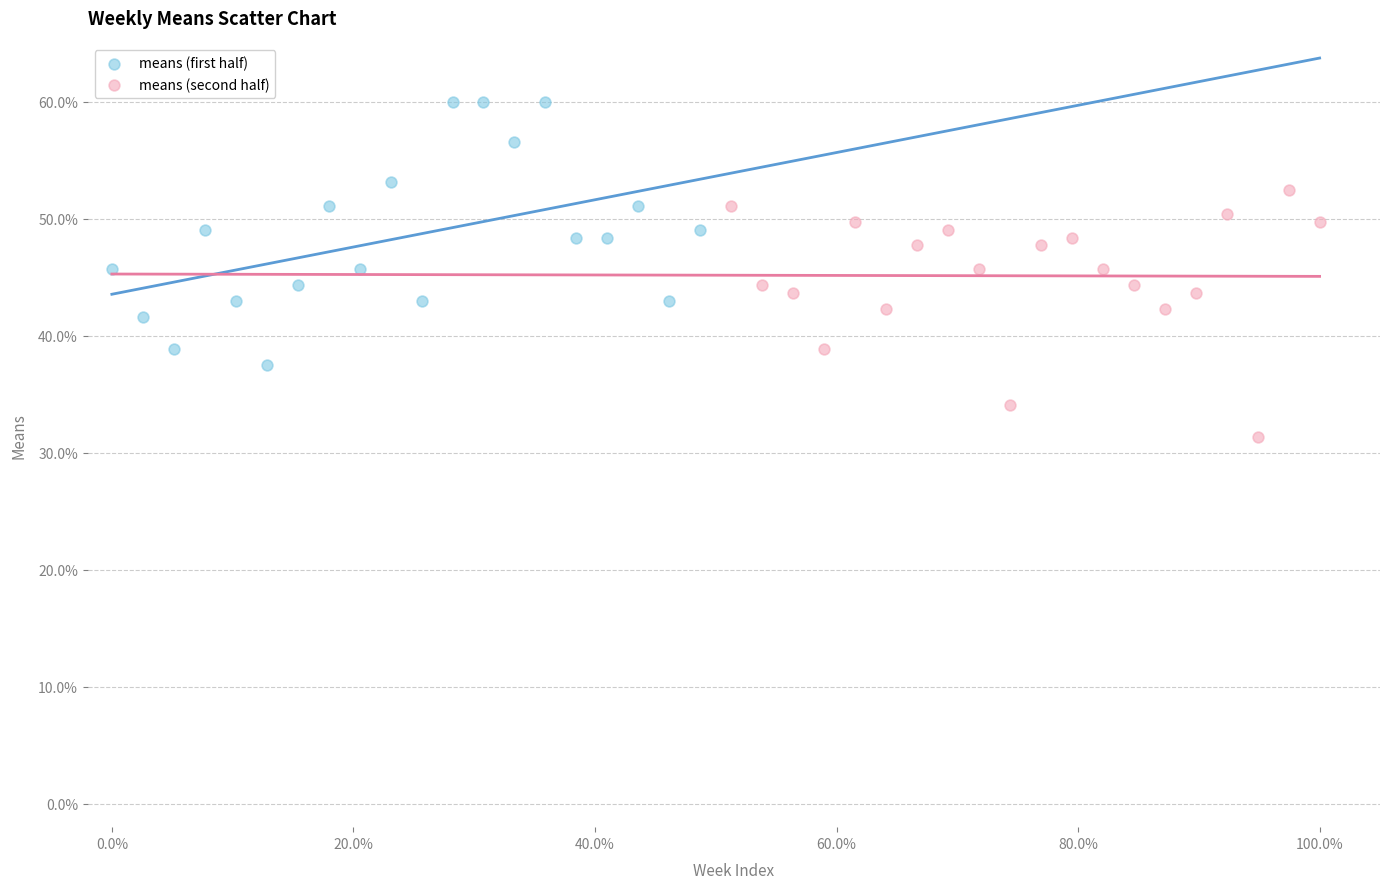

Which series reaches the maximum Y coordinate?

means (first half)